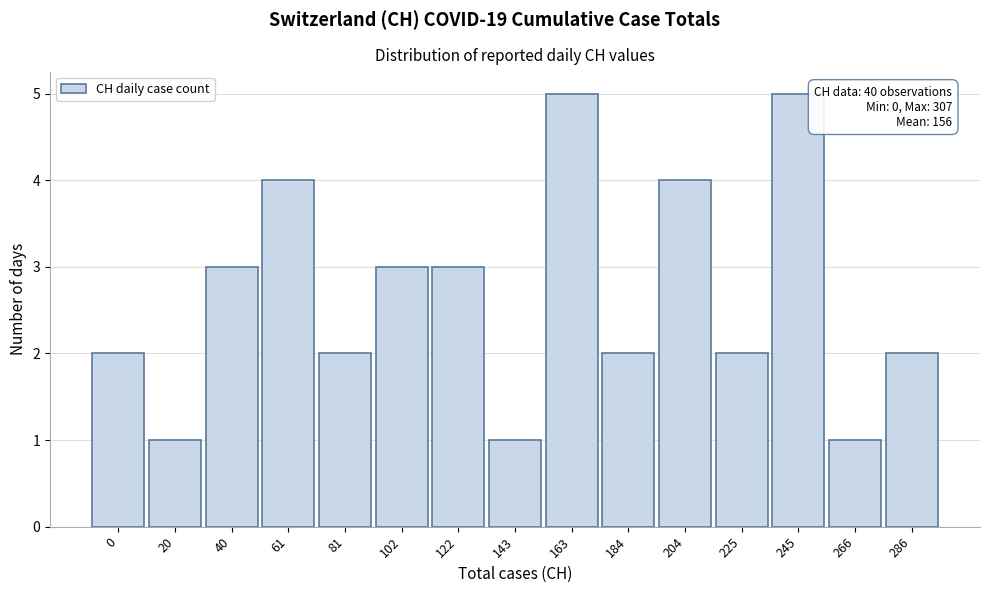

Reading right to left, what are all the values shown in this chart?

2	1	5	2	4	2	5	1	3	3	2	4	3	1	2